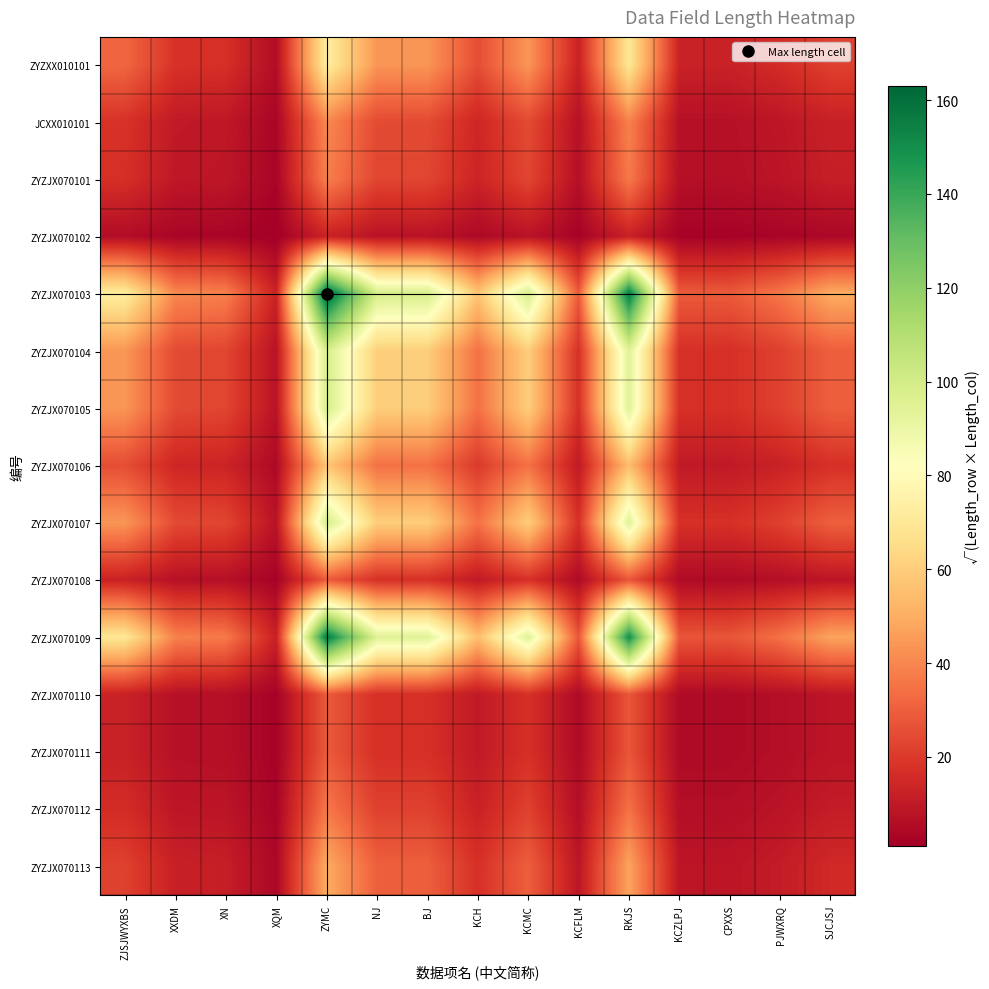

What is the maximum value shown in the chart?

163.0